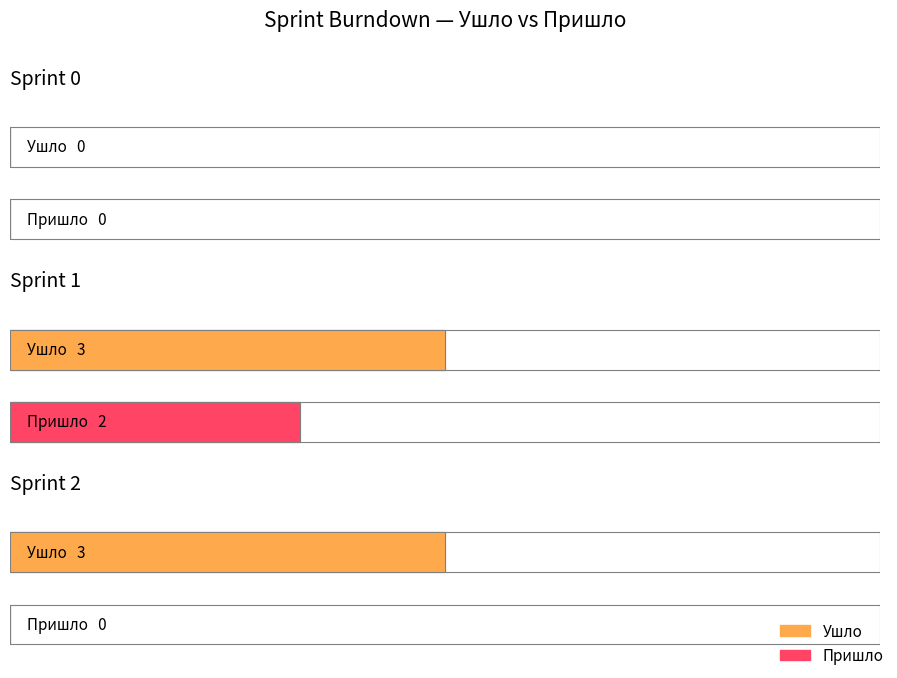

The value of Пришло at Sprint 2 is 1. True or false?

False